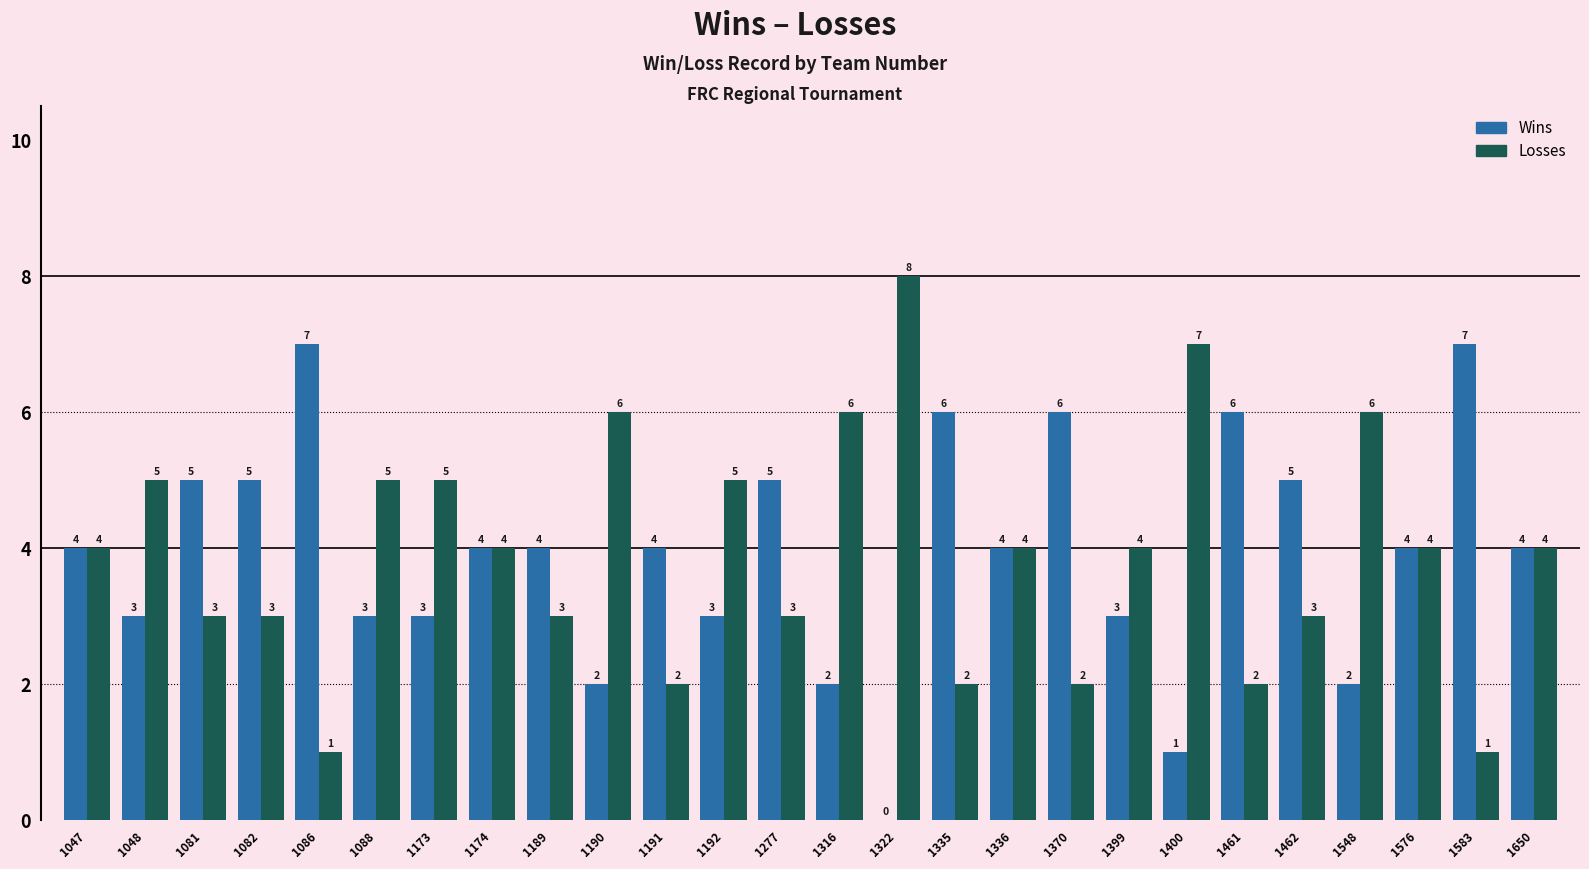

What is the maximum value shown in the chart?

8